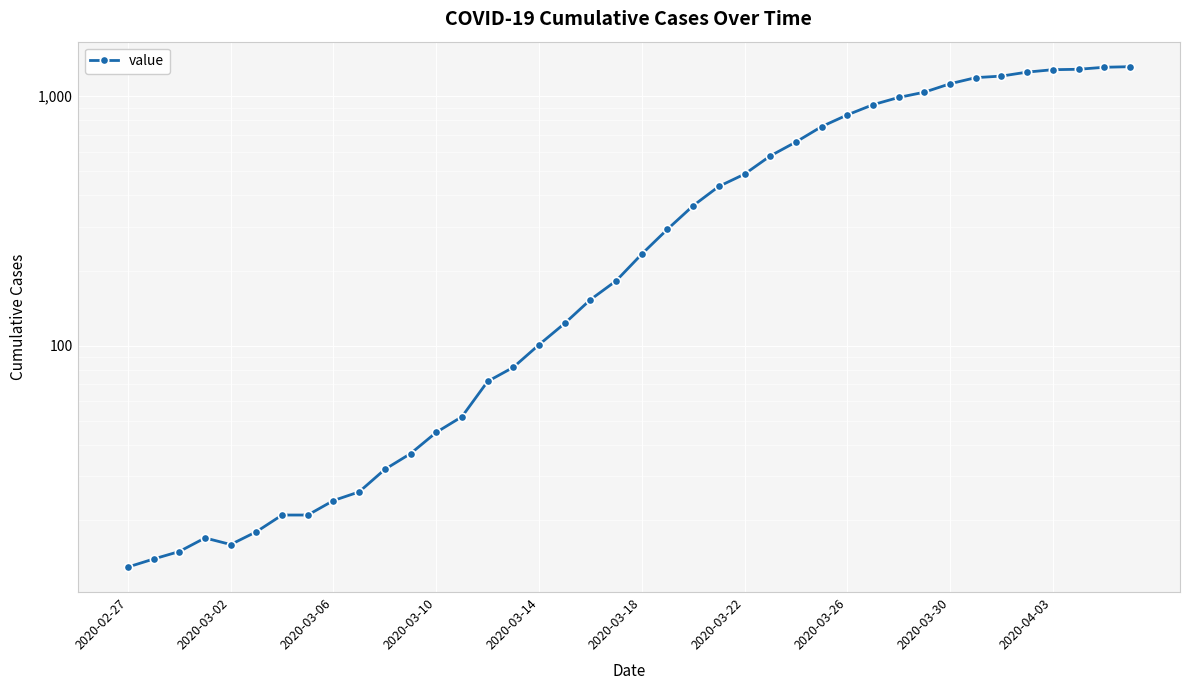

What is the minimum value shown in the chart?

13